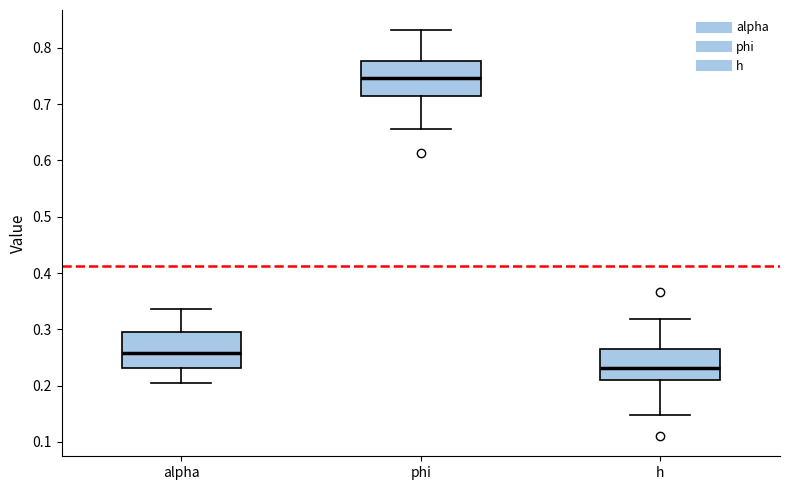

Where does the median line of the box for phi sit on the y-axis? The values are not printed on the chart, so give them approximately, as read against the axis.

0.75